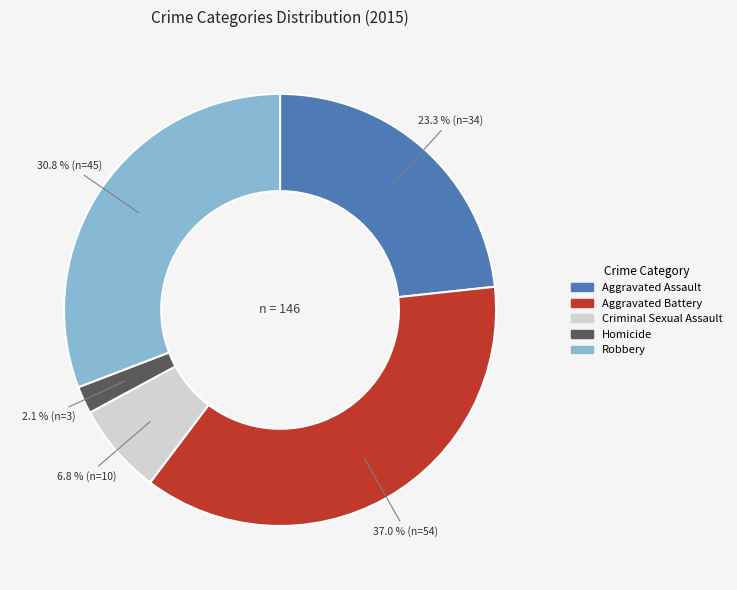

Which has a higher value, Criminal Sexual Assault or Homicide?

Criminal Sexual Assault